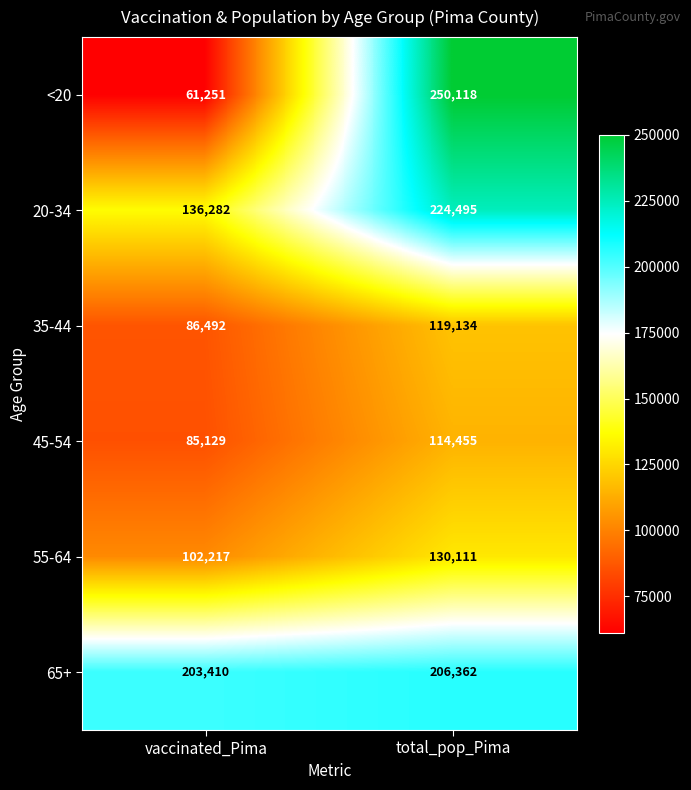

At which category does the chart reach its minimum across all series?

vaccinated_Pima